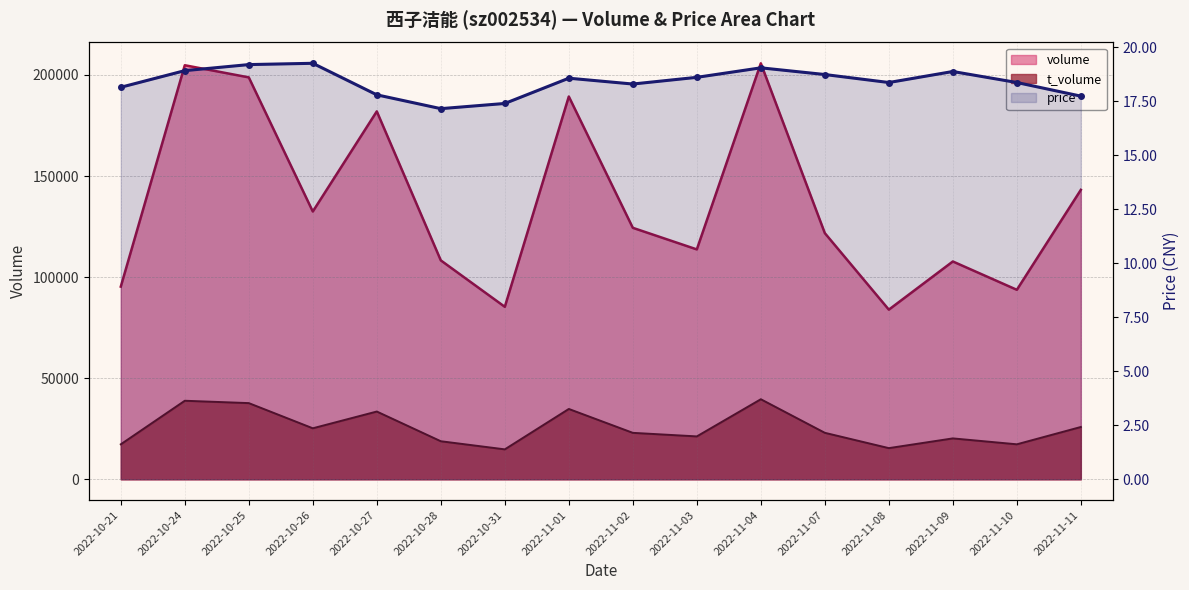

What value does the data have at 2022-11-09?

18.9